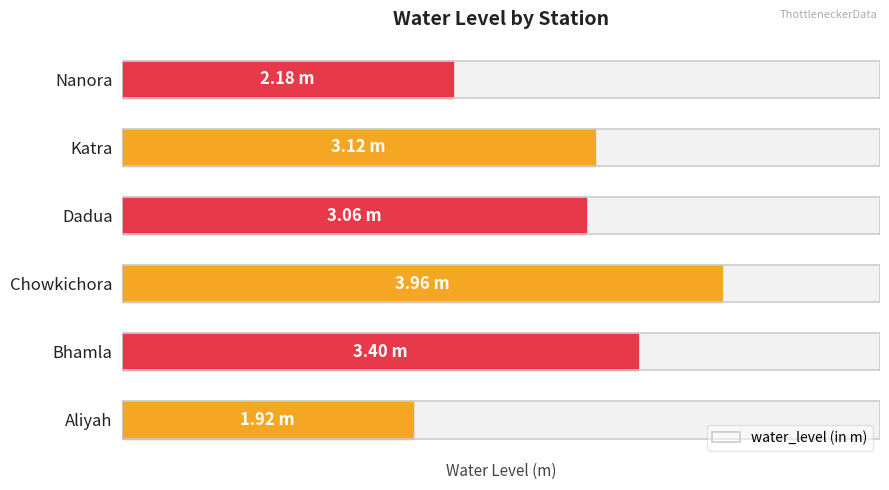

Is it true that the value at Nanora is 1.1?

False